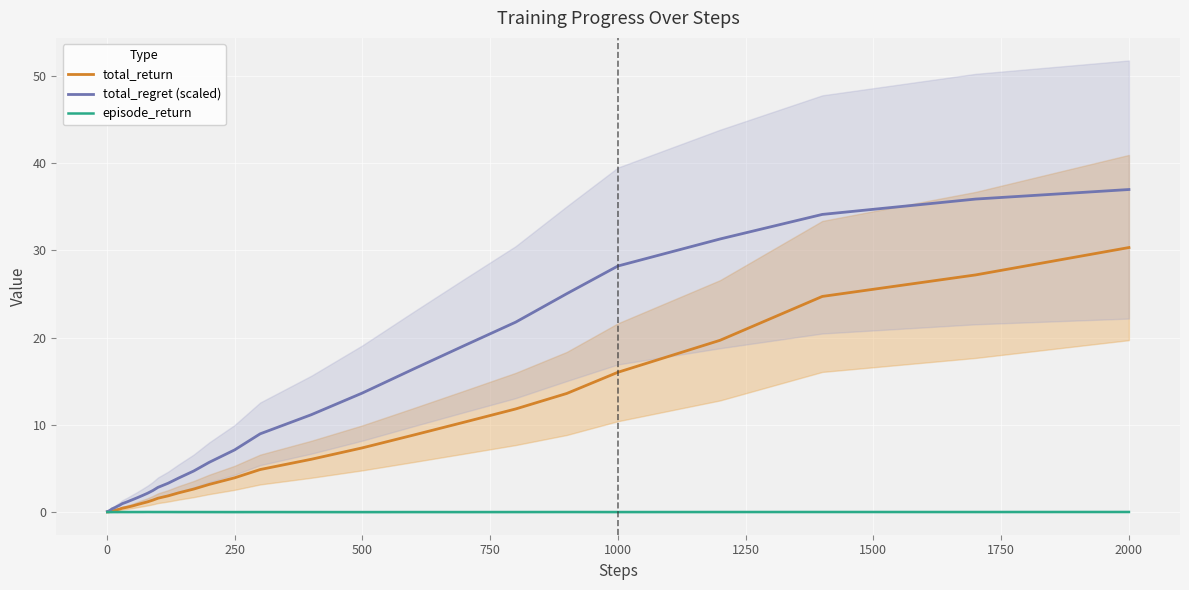

How many lines are shown in the chart?

3